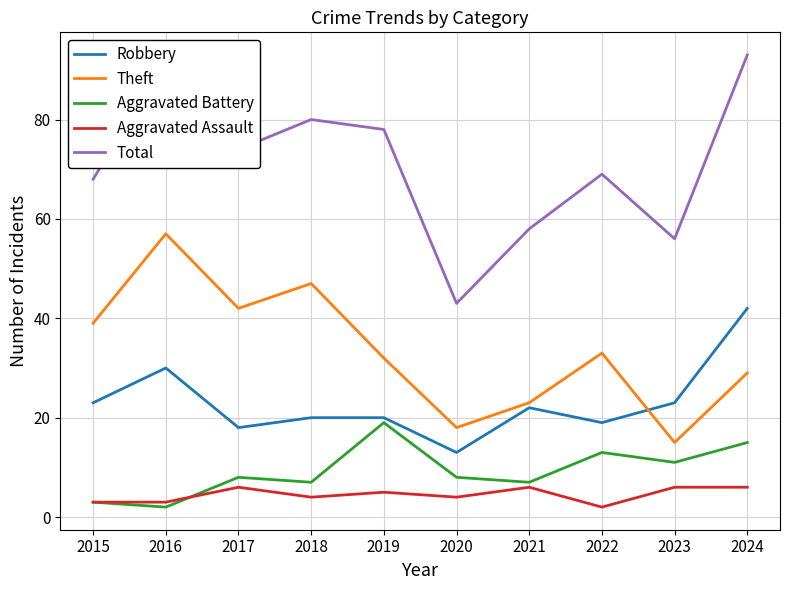

True or false: Aggravated Battery has more than 1 interior local peaks.

True